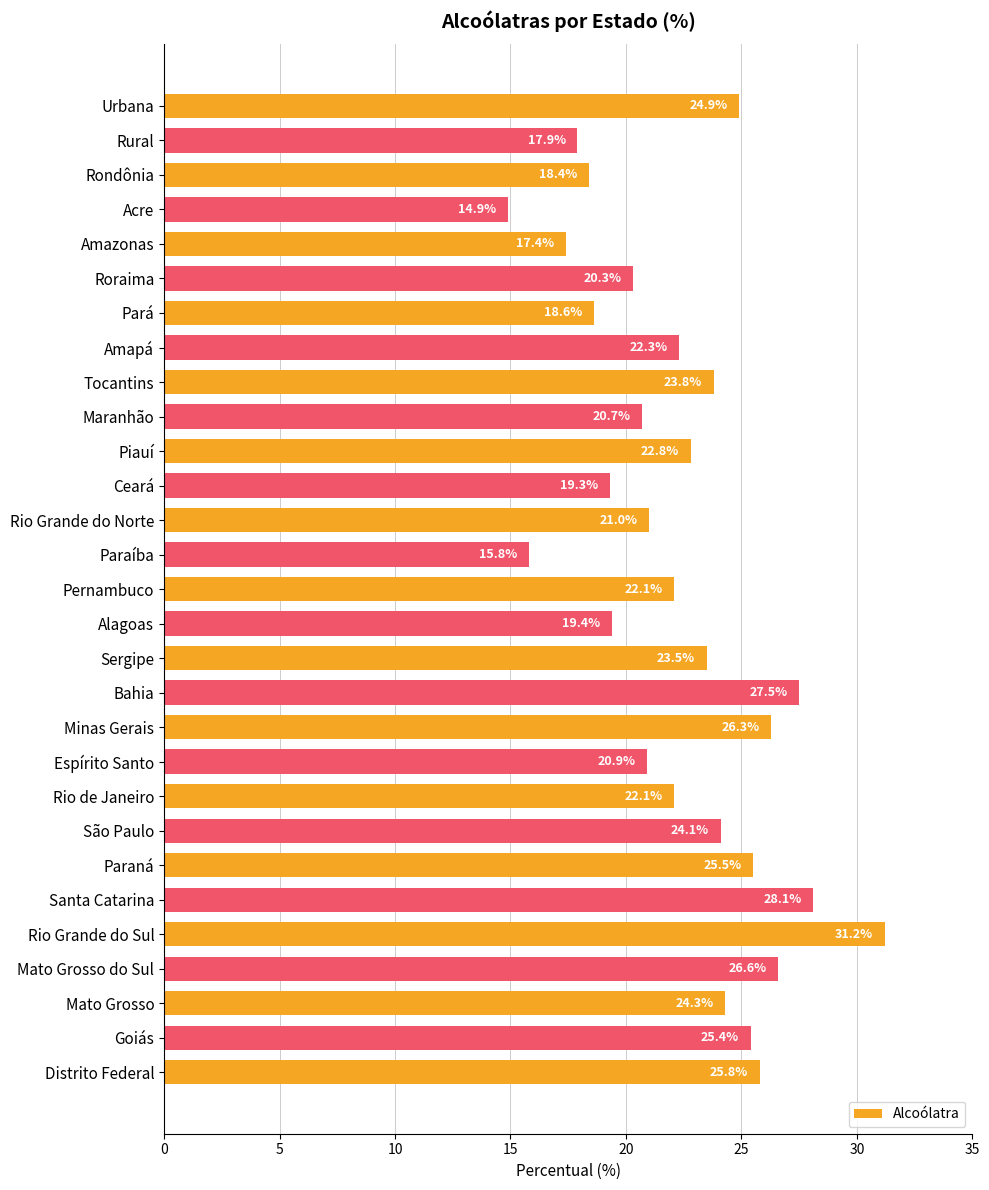

True or false: the data shows 8.5 at Paraná.

False